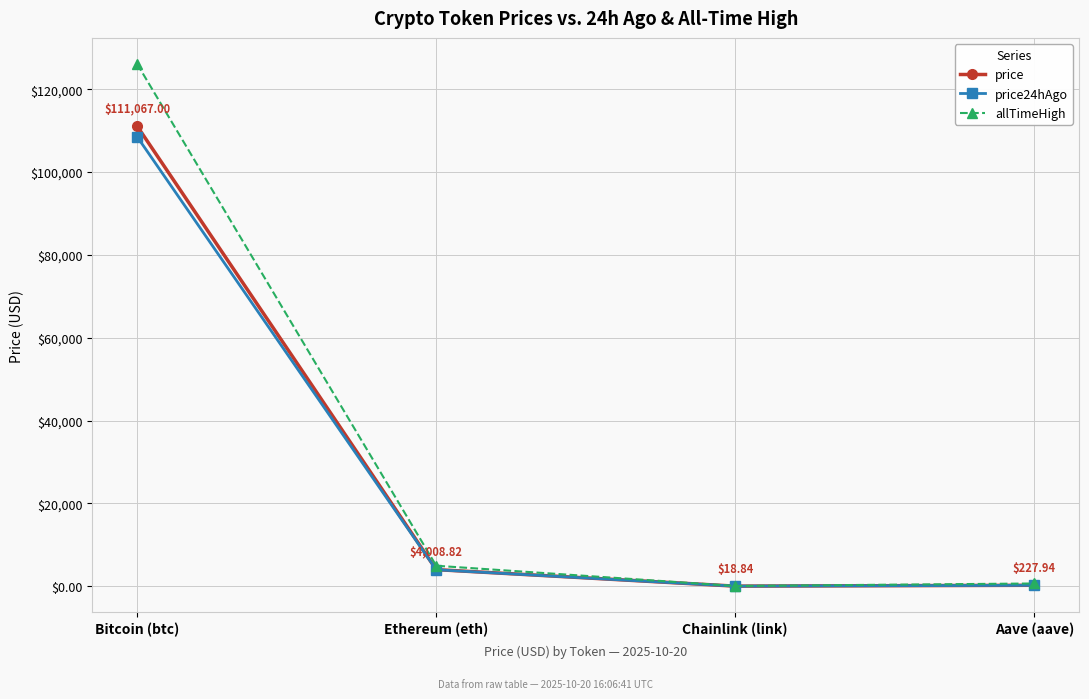

Which series has the largest range (max minus min)?

allTimeHigh